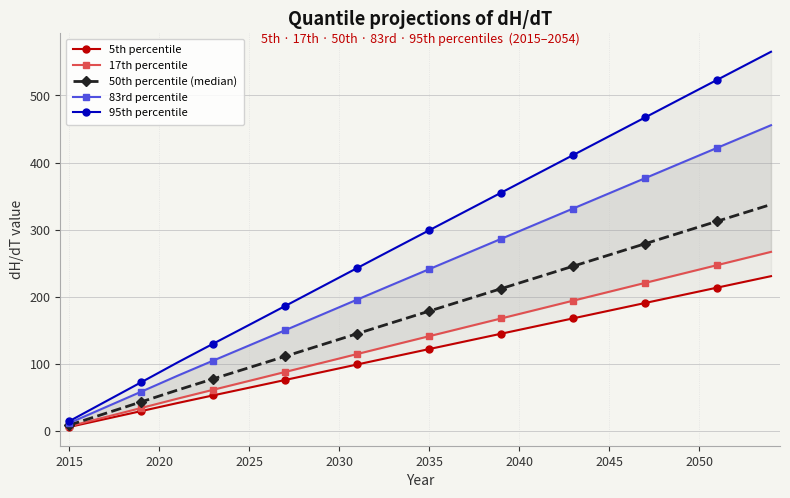

How many categories are shown in the chart?

40